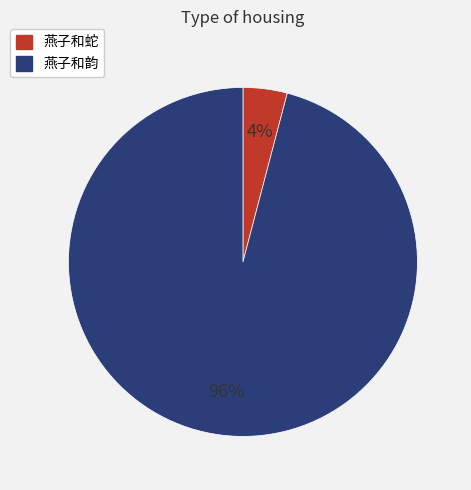

Which slice is the largest?

燕子和韵